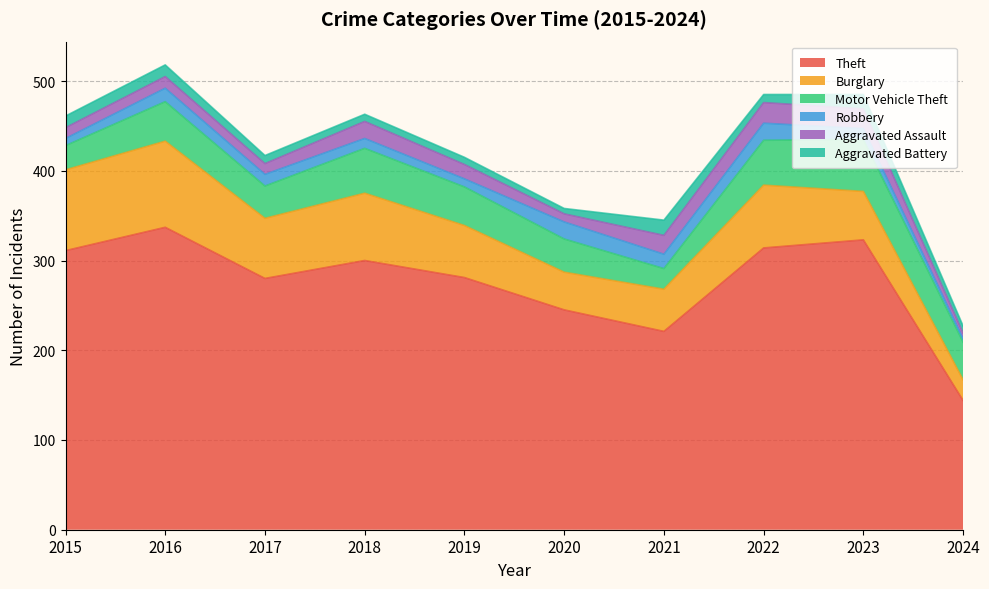

At how many categories does at least one series exceed 41?

10